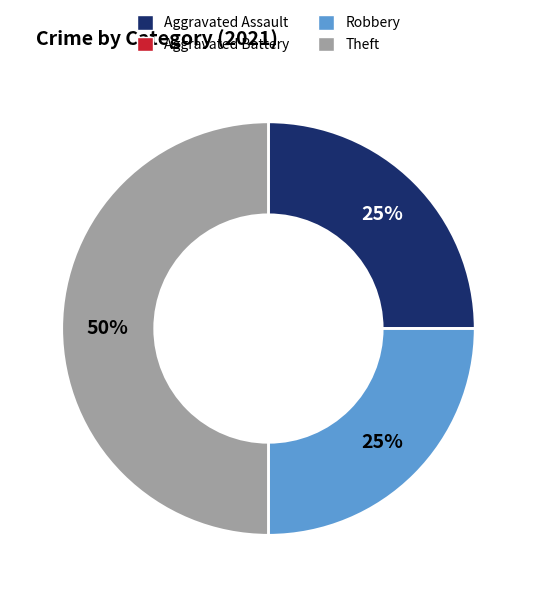

To the nearest percent, what is the difference between the largest and smallest slice percentages?

50%